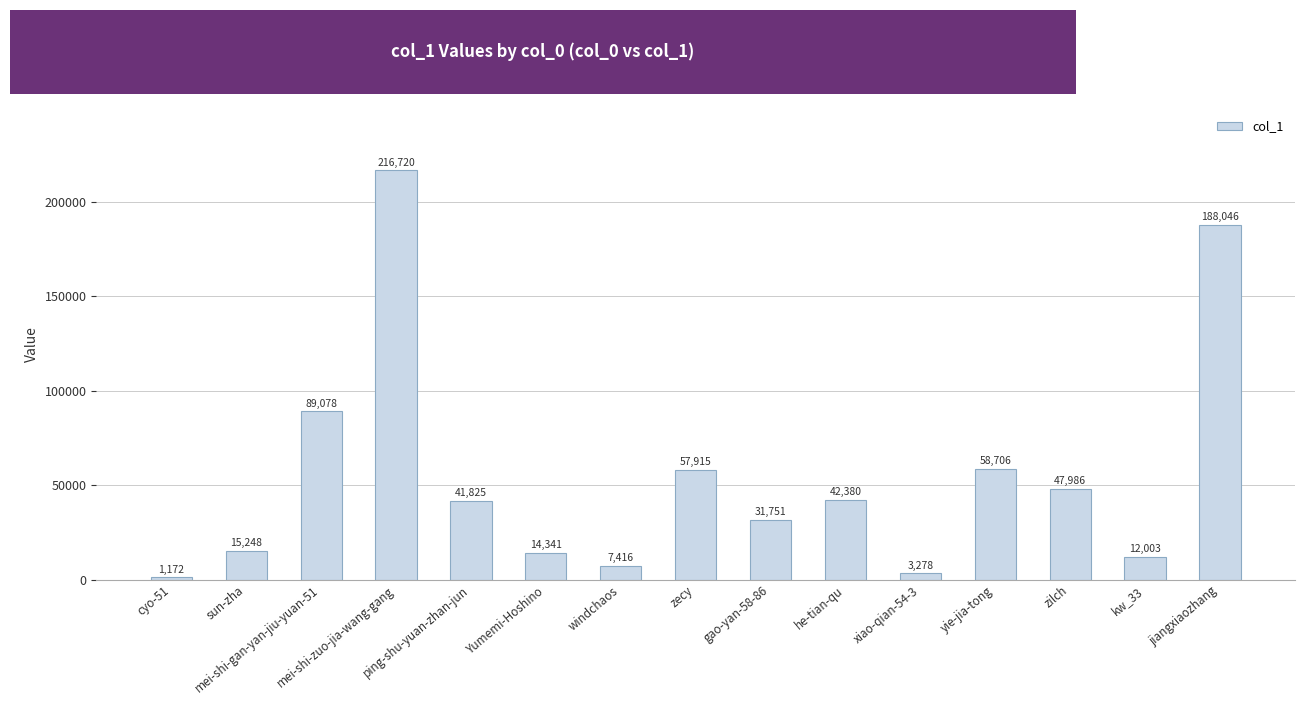

What is the difference between the values at zecy and mei-shi-gan-yan-jiu-yuan-51?

31163